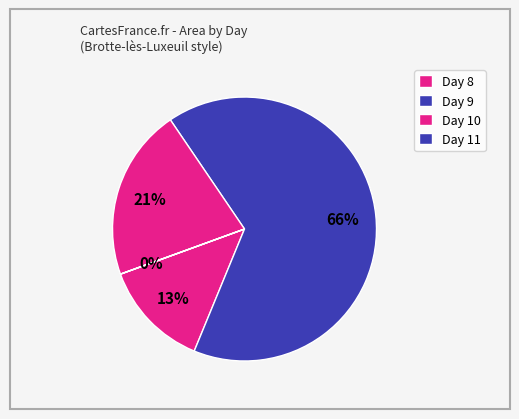

What is the largest slice in the pie chart?

9